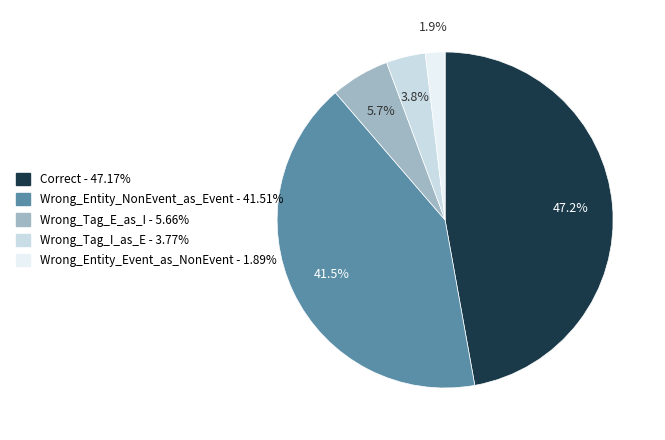

Rank the categories by value from lowest to highest.

Wrong_Entity_Event_as_NonEvent, Wrong_Tag_I_as_E, Wrong_Tag_E_as_I, Wrong_Entity_NonEvent_as_Event, Correct